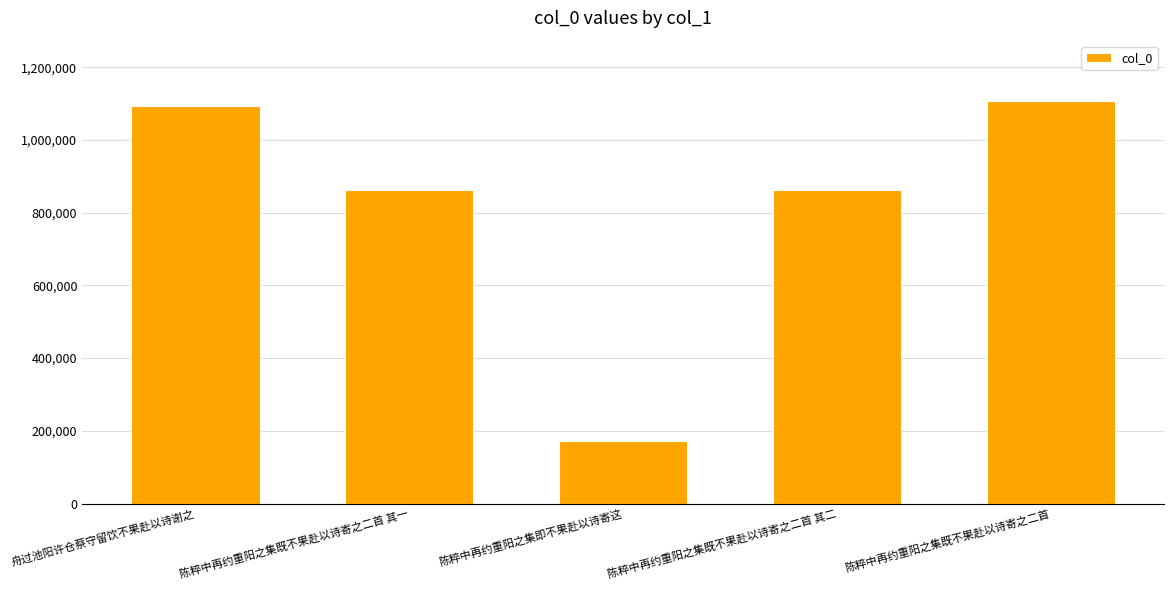

The chart shows a value of 862594 at 陈粹中再约重阳之集既不果赴以诗寄之二首 其二. True or false?

True